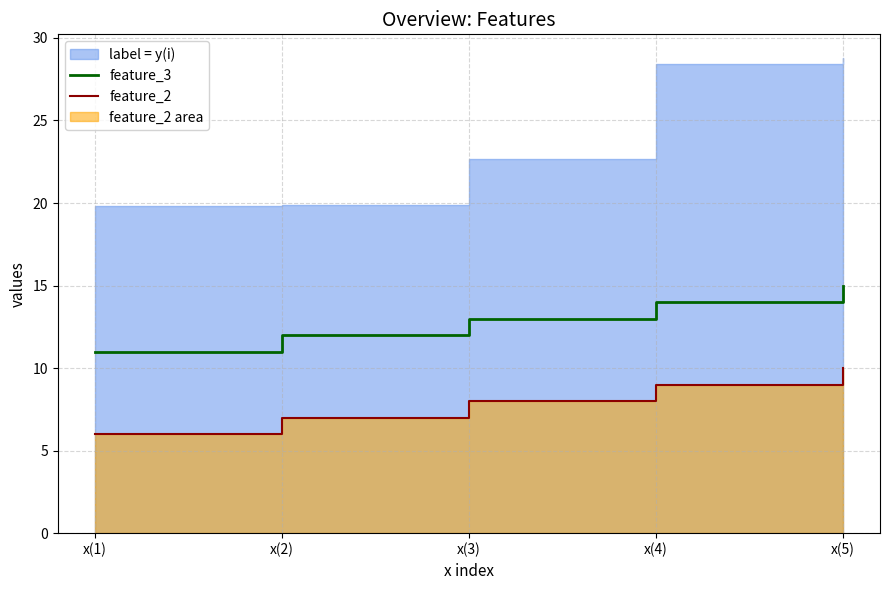

At which category is the sum across all series the highest?

x(5)